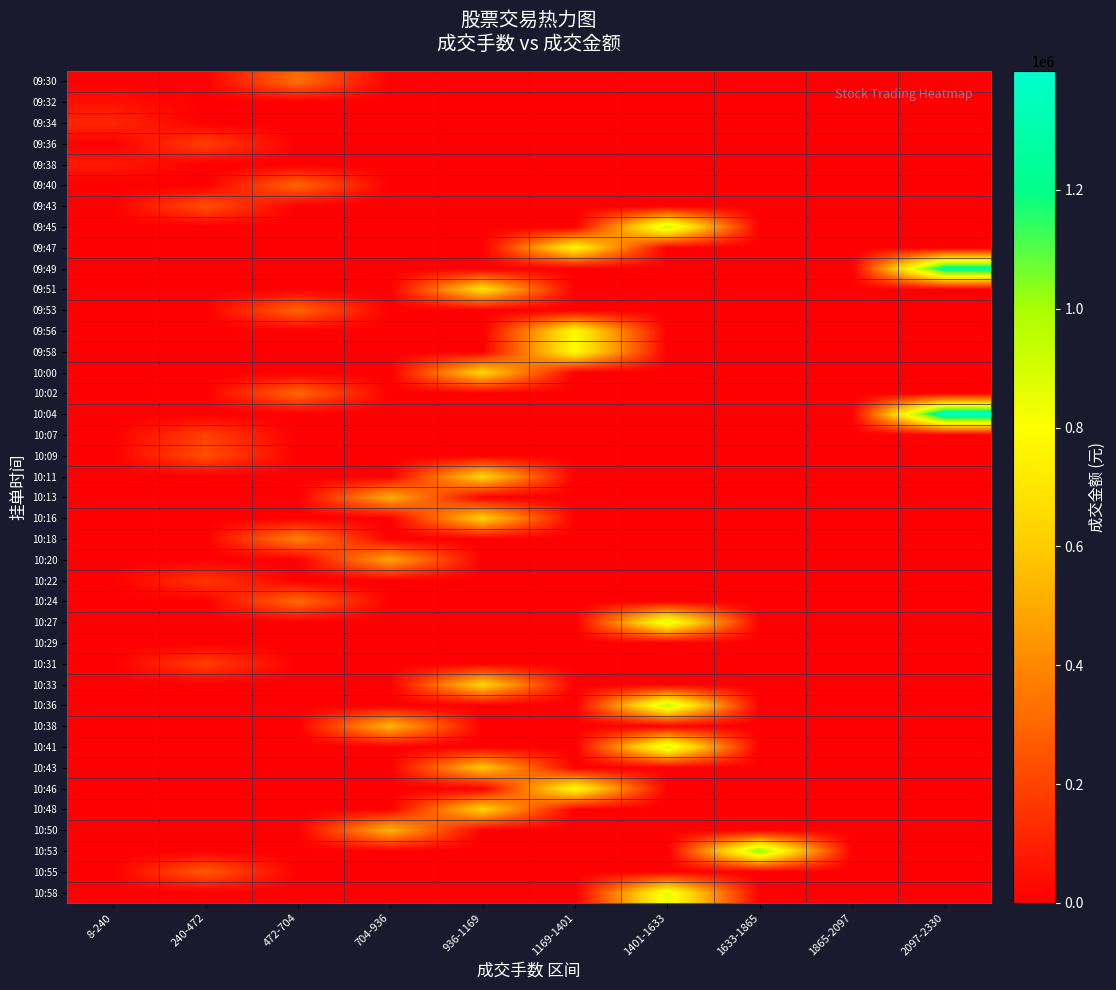

What is the difference between the highest and lowest values at 704-936?

549342